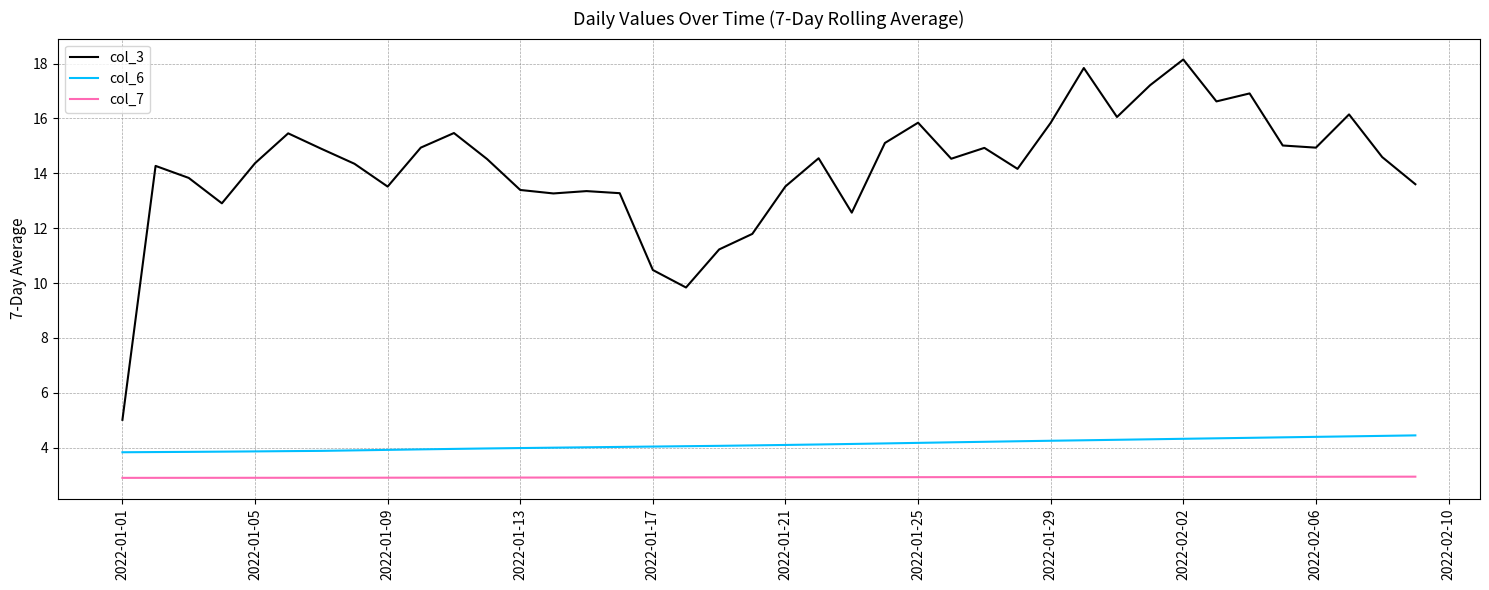

True or false: col_3 and col_6 cross at least once.

False